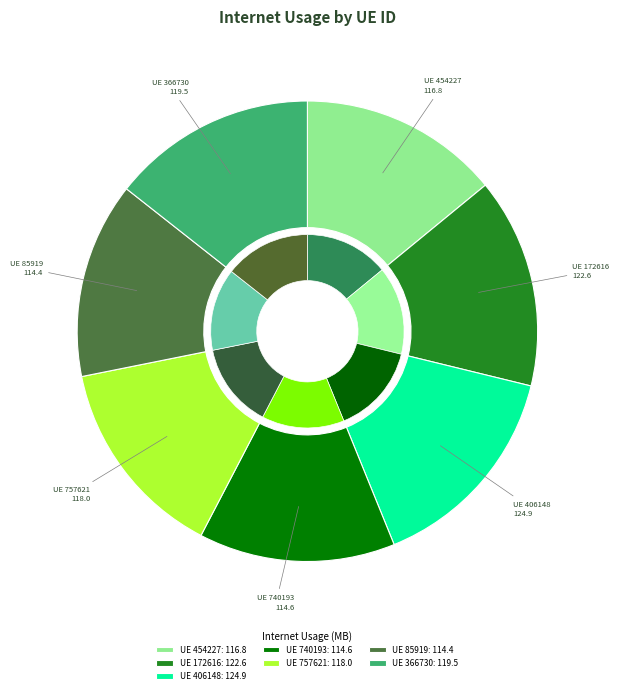

To the nearest percent, what percentage of the pie is 740193?

14%